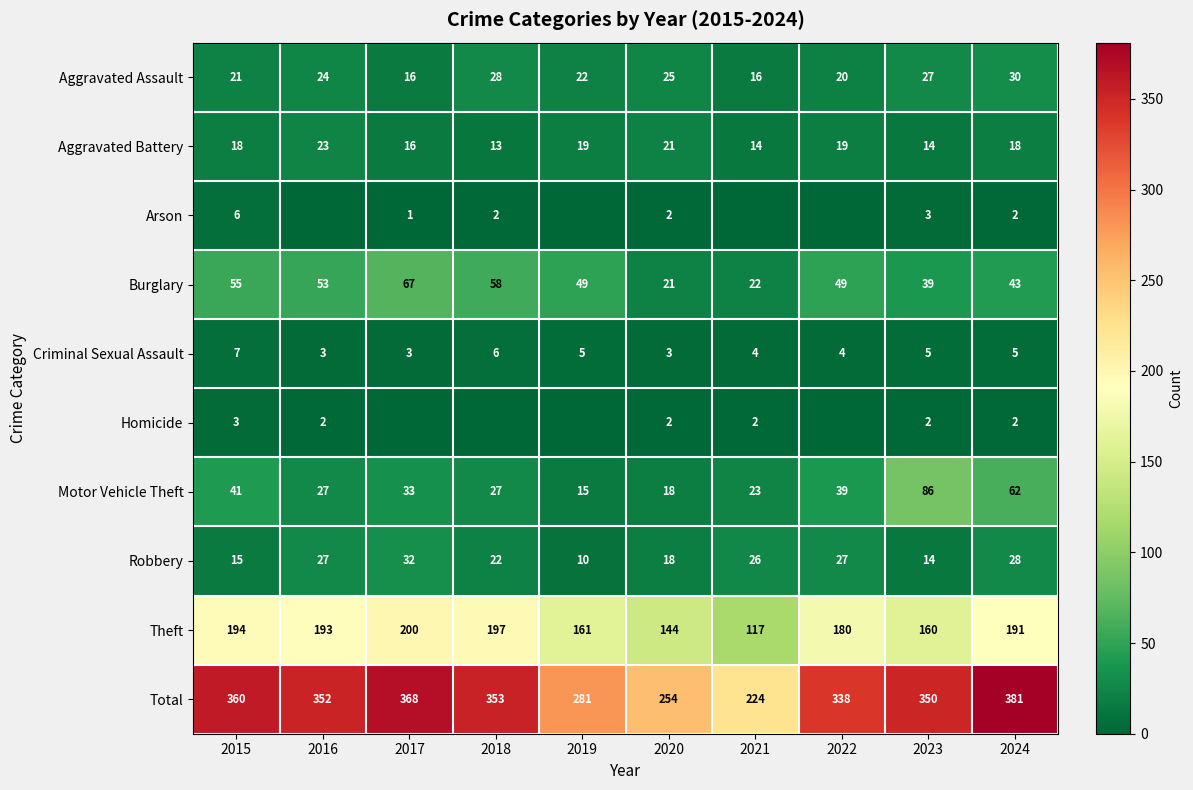

At which label does Motor Vehicle Theft reach its minimum?

2019